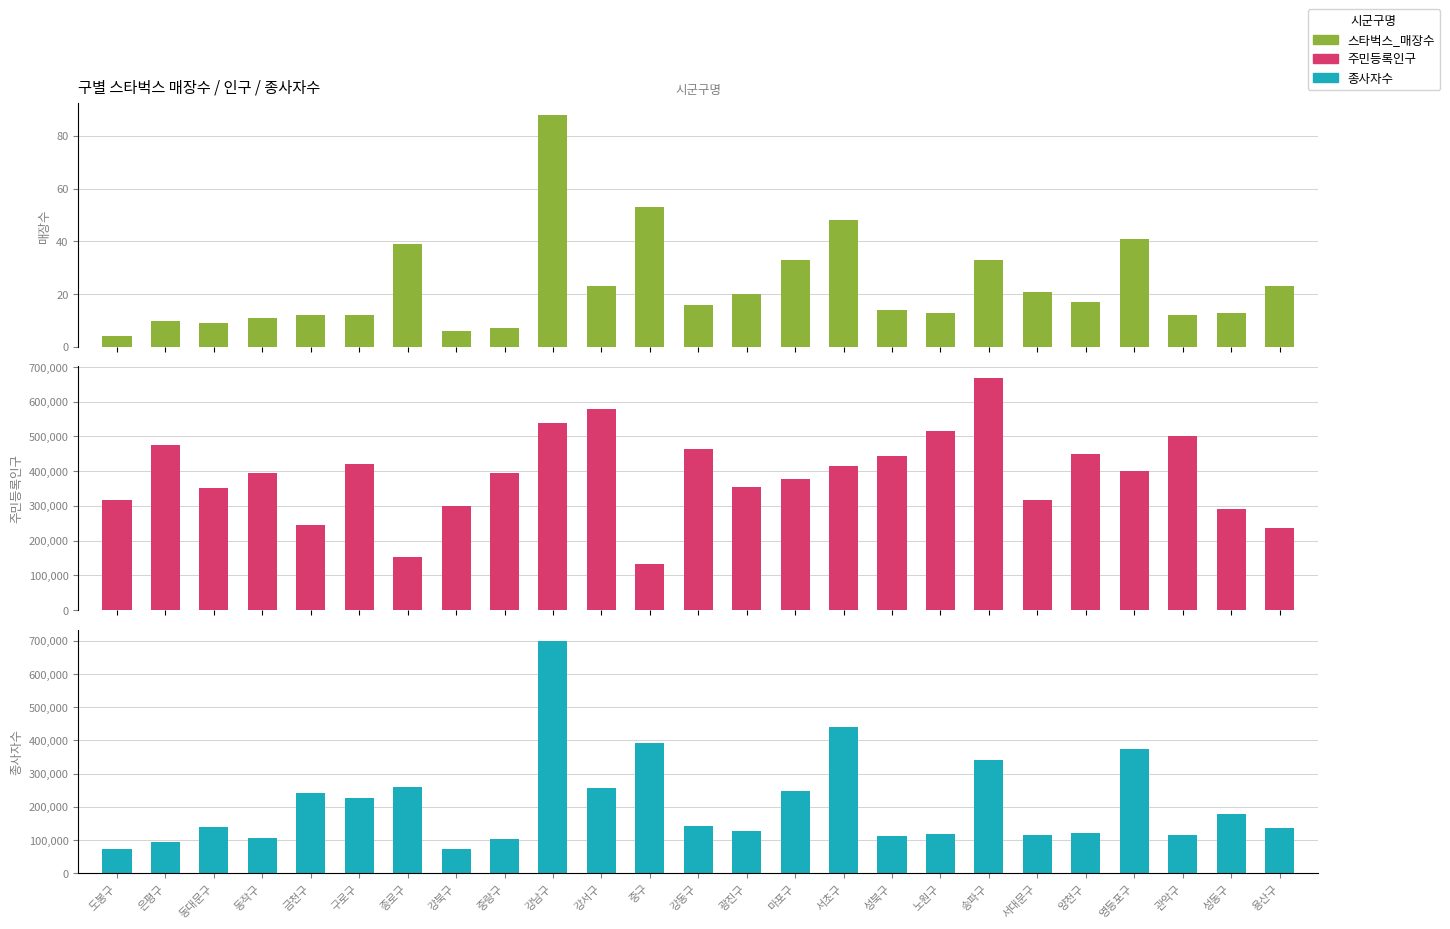

What is the difference between the second highest and second lowest values in the 스타벅스_매장수 series?

47